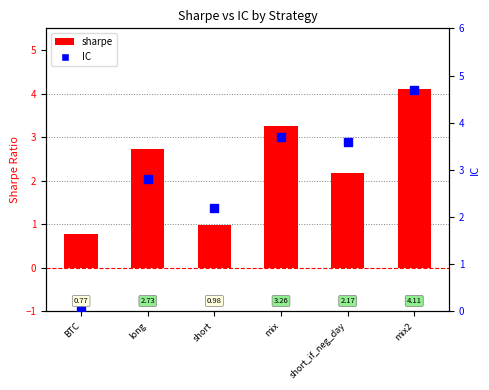

At how many categories does at least one series exceed 4?

1